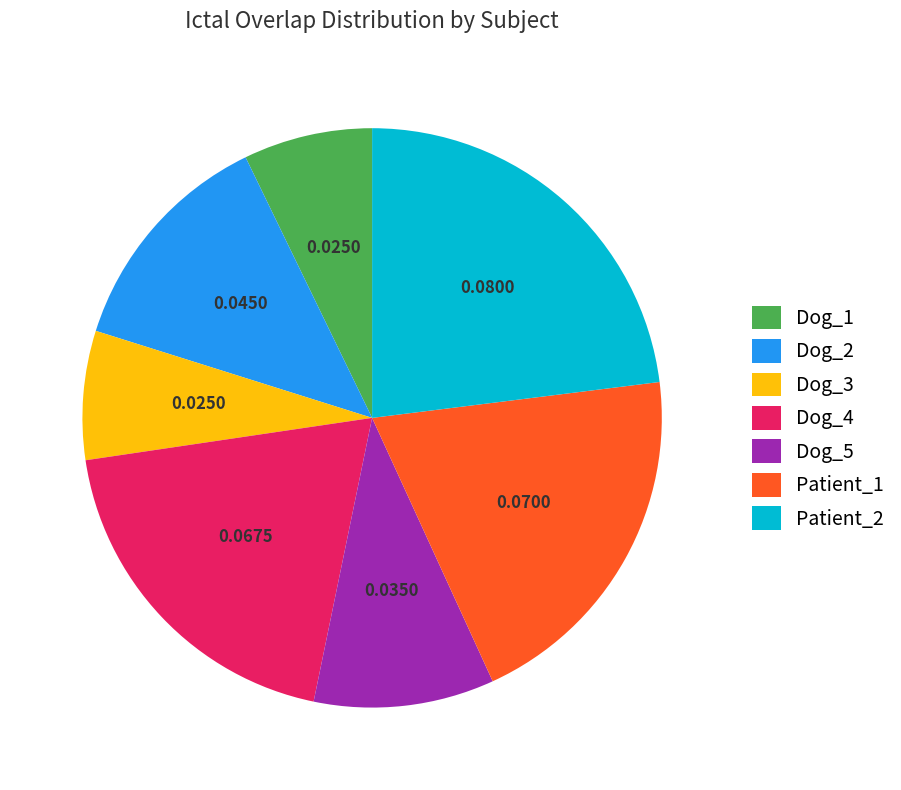

Do Dog_4 and Dog_1 together represent more than half of the pie?

No